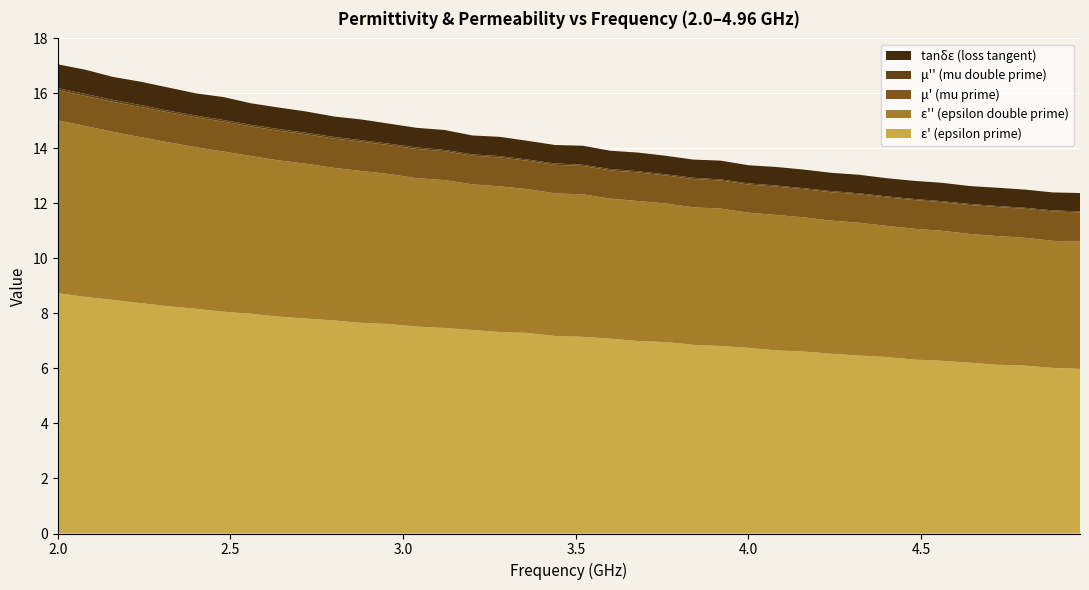

Reading left to right, transcribe all the data shown in this chart.

epsilon_prime: 2.0=8.7	2.08=8.6	2.16=8.5	2.24=8.4	2.32=8.3	2.4=8.2	2.48=8.1	2.56=8.0	2.64=7.9	2.72=7.8	2.8=7.7	2.88=7.7	2.96=7.6	3.04=7.5	3.12=7.5	3.2=7.4	3.28=7.3	3.36=7.3	3.44=7.2	3.52=7.2	3.6=7.1	3.68=7.0	3.76=7.0	3.84=6.9	3.92=6.8	4.0=6.7	4.08=6.7	4.16=6.6	4.24=6.5	4.32=6.5	4.4=6.4	4.48=6.3	4.56=6.3	4.64=6.2	4.72=6.1	4.8=6.1	4.88=6.0	4.96=6.0
epsilon_double_prime: 2.0=6.3	2.08=6.2	2.16=6.1	2.24=6.0	2.32=6.0	2.4=5.9	2.48=5.8	2.56=5.7	2.64=5.7	2.72=5.6	2.8=5.5	2.88=5.5	2.96=5.5	3.04=5.4	3.12=5.4	3.2=5.3	3.28=5.3	3.36=5.2	3.44=5.2	3.52=5.2	3.6=5.1	3.68=5.1	3.76=5.0	3.84=5.0	3.92=5.0	4.0=4.9	4.08=4.9	4.16=4.9	4.24=4.8	4.32=4.8	4.4=4.8	4.48=4.8	4.56=4.7	4.64=4.7	4.72=4.7	4.8=4.6	4.88=4.6	4.96=4.6
mu_prime: 2.0=1.1	2.08=1.1	2.16=1.1	2.24=1.1	2.32=1.1	2.4=1.1	2.48=1.1	2.56=1.1	2.64=1.1	2.72=1.1	2.8=1.1	2.88=1.1	2.96=1.1	3.04=1.1	3.12=1.1	3.2=1.0	3.28=1.0	3.36=1.0	3.44=1.0	3.52=1.0	3.6=1.0	3.68=1.0	3.76=1.0	3.84=1.0	3.92=1.0	4.0=1.0	4.08=1.0	4.16=1.0	4.24=1.0	4.32=1.0	4.4=1.0	4.48=1.0	4.56=1.0	4.64=1.0	4.72=1.1	4.8=1.1	4.88=1.1	4.96=1.1
mu_double_prime: 2.0=0.1	2.08=0.1	2.16=0.1	2.24=0.1	2.32=0.1	2.4=0.1	2.48=0.1	2.56=0.1	2.64=0.1	2.72=0.1	2.8=0.1	2.88=0.1	2.96=0.0	3.04=0.1	3.12=0.0	3.2=0.1	3.28=0.1	3.36=0.0	3.44=0.1	3.52=0.0	3.6=0.0	3.68=0.0	3.76=0.0	3.84=0.0	3.92=0.0	4.0=0.0	4.08=0.0	4.16=0.0	4.24=0.0	4.32=0.0	4.4=0.0	4.48=0.0	4.56=0.0	4.64=0.0	4.72=0.0	4.8=0.0	4.88=0.0	4.96=0.0
tg_delta_epsilon: 2.0=0.9	2.08=0.9	2.16=0.8	2.24=0.8	2.32=0.8	2.4=0.8	2.48=0.8	2.56=0.8	2.64=0.8	2.72=0.8	2.8=0.7	2.88=0.7	2.96=0.7	3.04=0.7	3.12=0.7	3.2=0.7	3.28=0.7	3.36=0.7	3.44=0.7	3.52=0.7	3.6=0.7	3.68=0.7	3.76=0.7	3.84=0.7	3.92=0.7	4.0=0.7	4.08=0.7	4.16=0.7	4.24=0.7	4.32=0.7	4.4=0.7	4.48=0.7	4.56=0.7	4.64=0.7	4.72=0.7	4.8=0.7	4.88=0.7	4.96=0.7